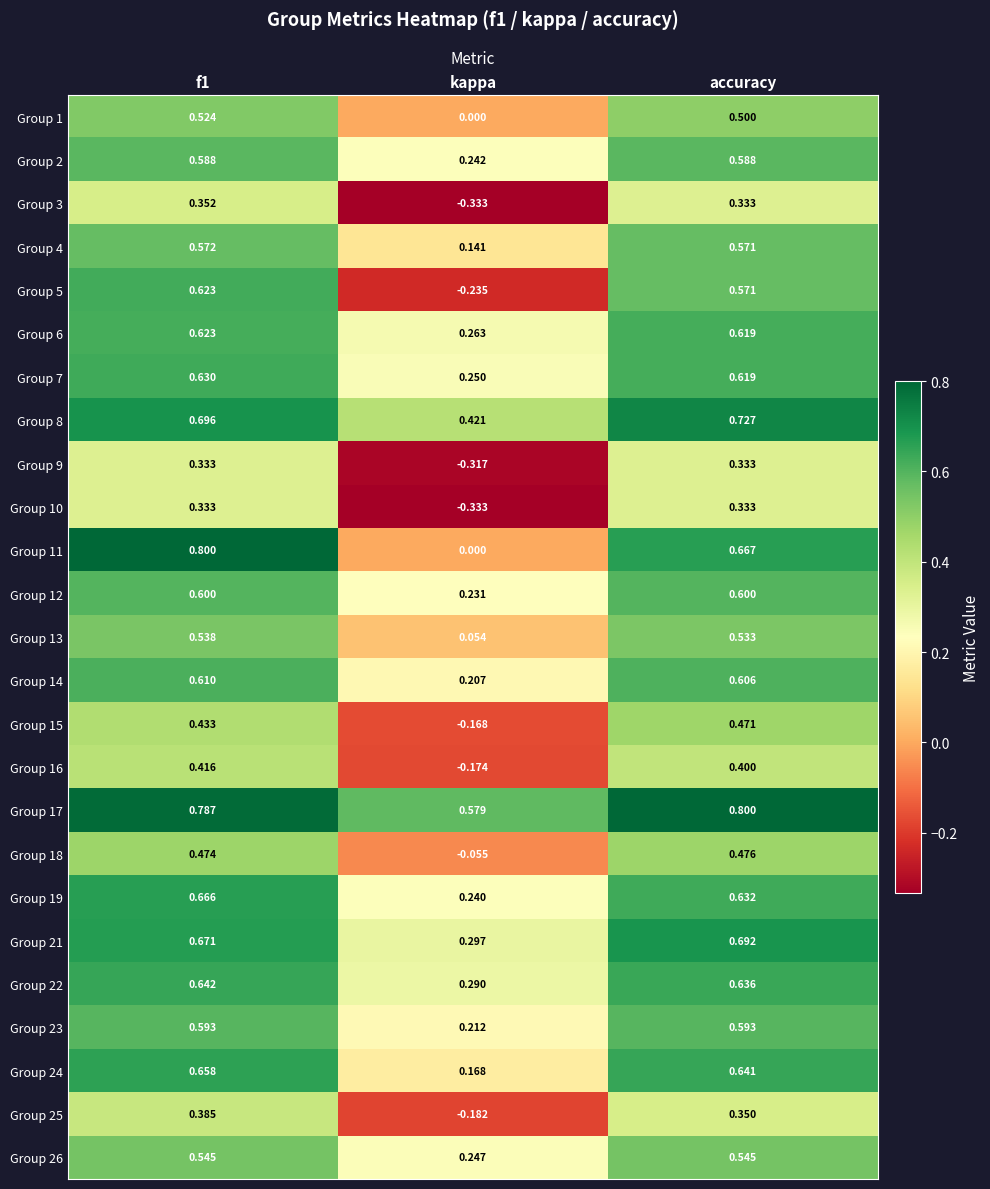

Which series has the largest total across all categories?

Group 17